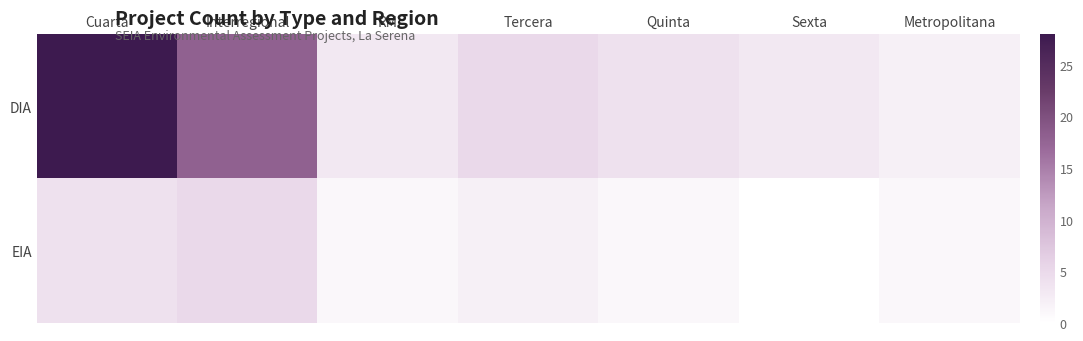

Which has a higher value, Cuarta or Quinta?

Cuarta